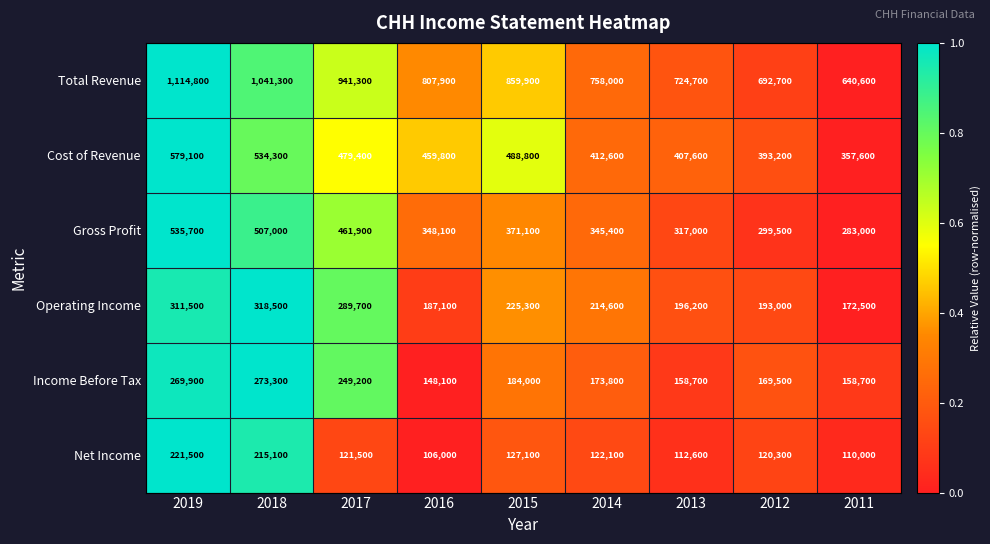

True or false: Net Income has a value of 112600 at 2013.

True